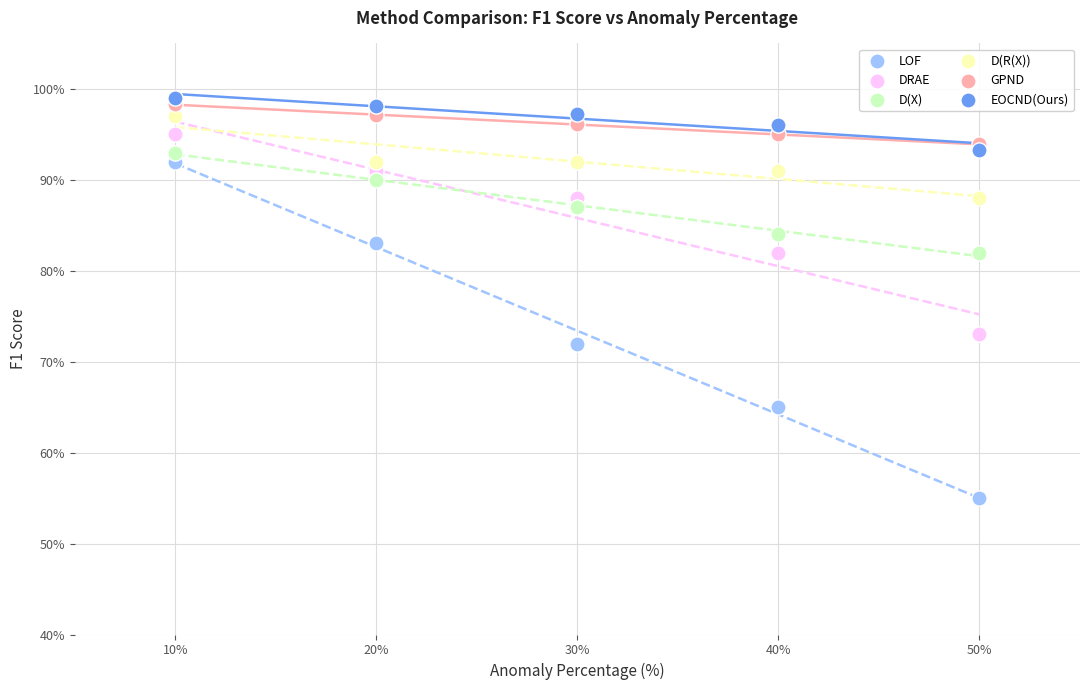

Which series contains the highest Y value?

EOCND(Ours)